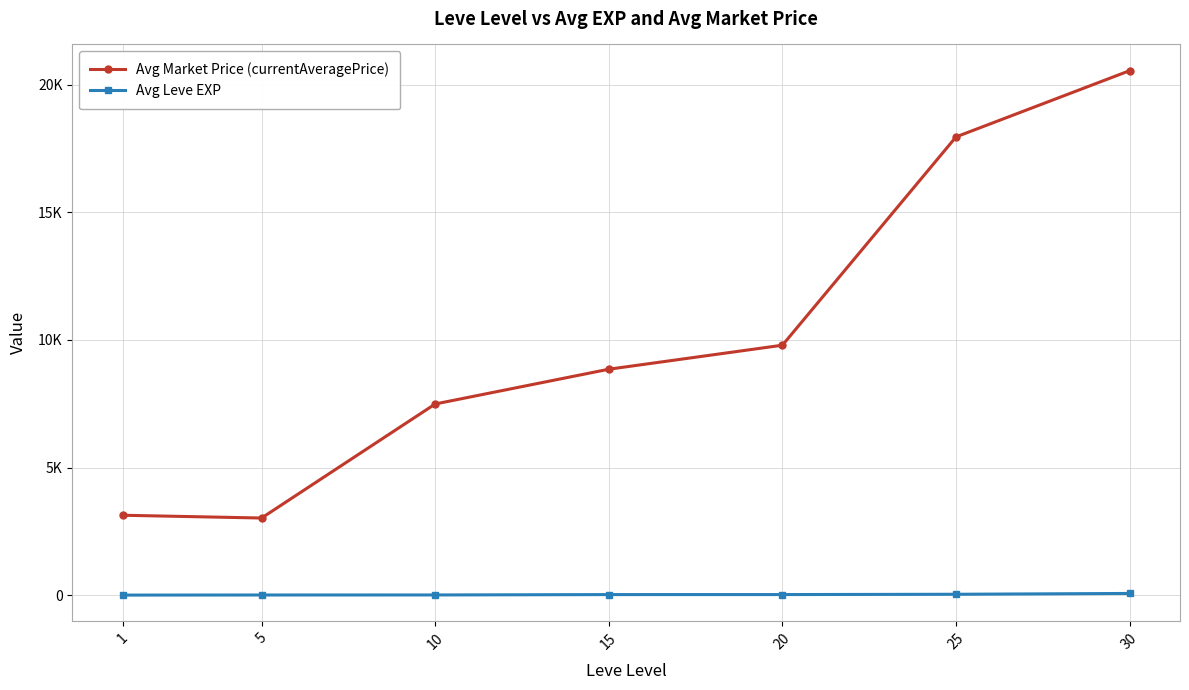

Reading left to right, what are all the values shown in this chart?

Avg Market Price (currentAveragePrice): 3131.0	3022.0	7490.0	8852.0	9793.0	17954.0	20549.0
Avg Leve EXP: 3.0	6.5	8.0	22.5	23.3	35.0	67.4